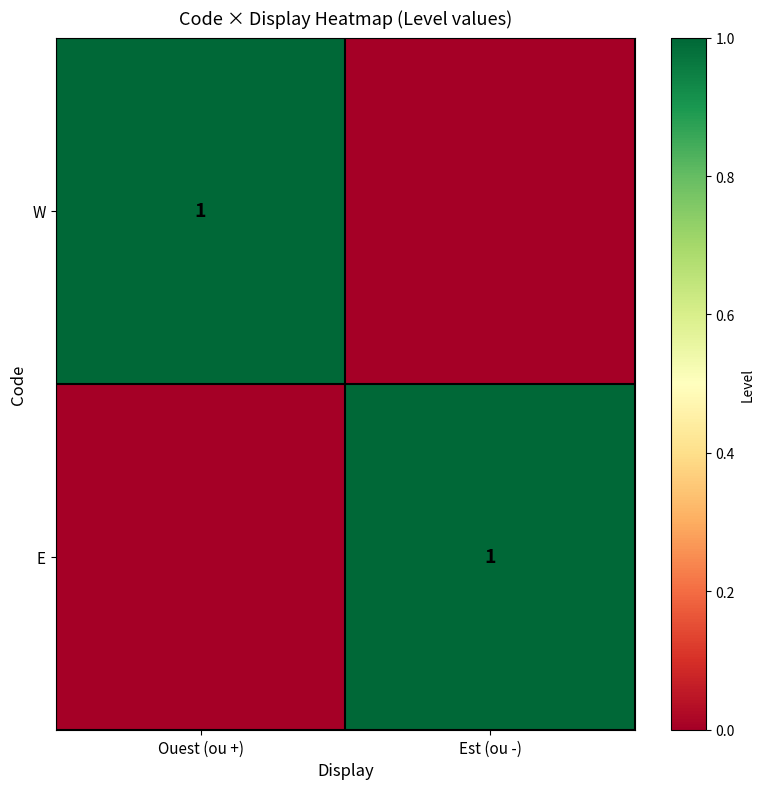

What is the maximum value for W?

1